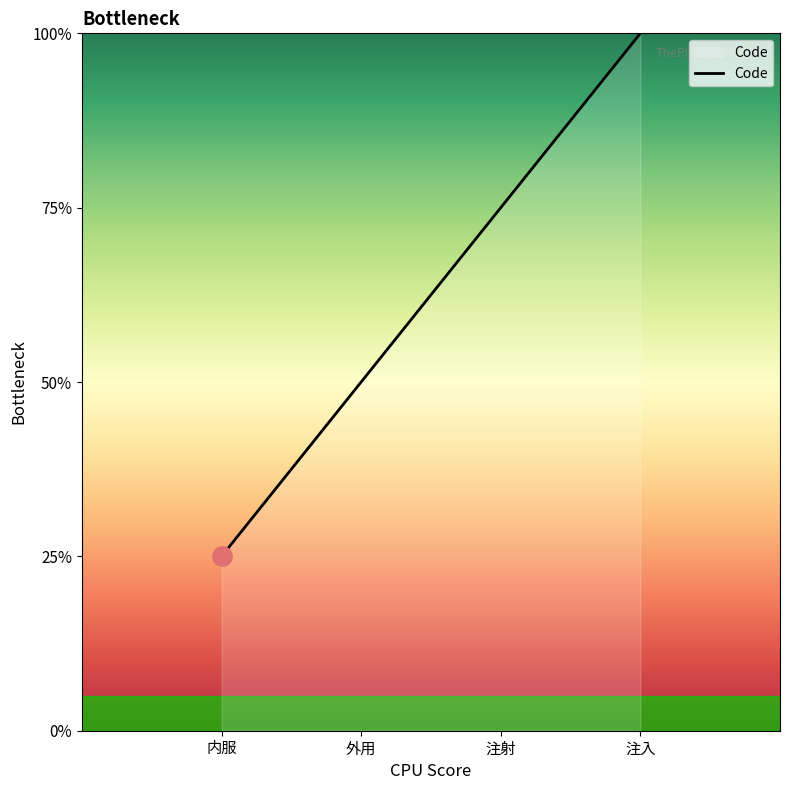

Between 注射 and 注入, which is larger?

注入